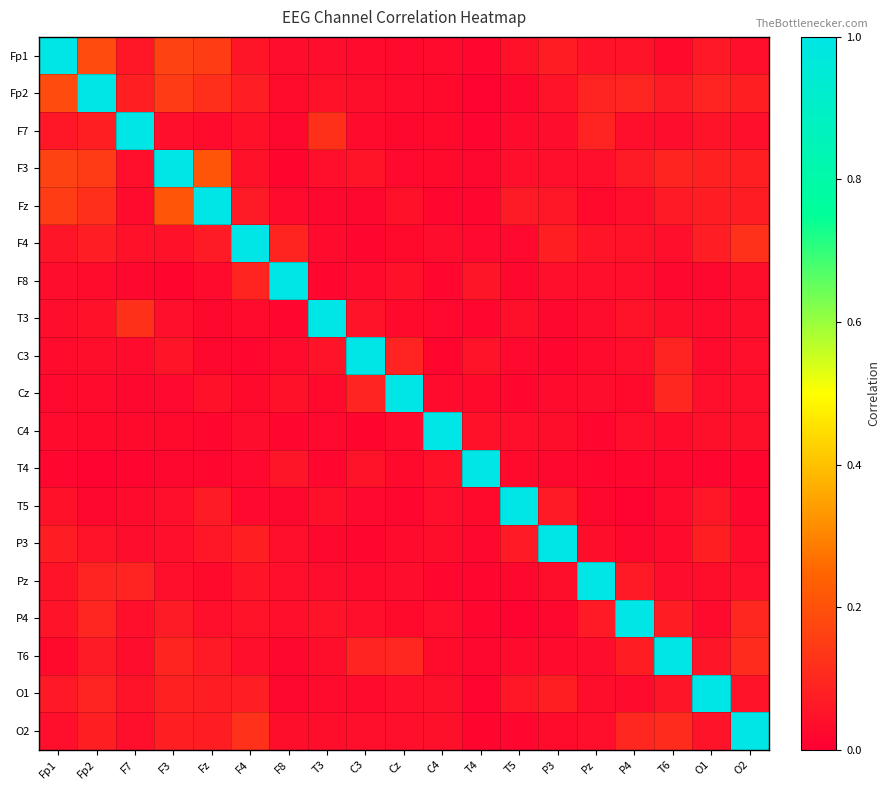

Between Fz and P3, which series saw the biggest shift?

Fz